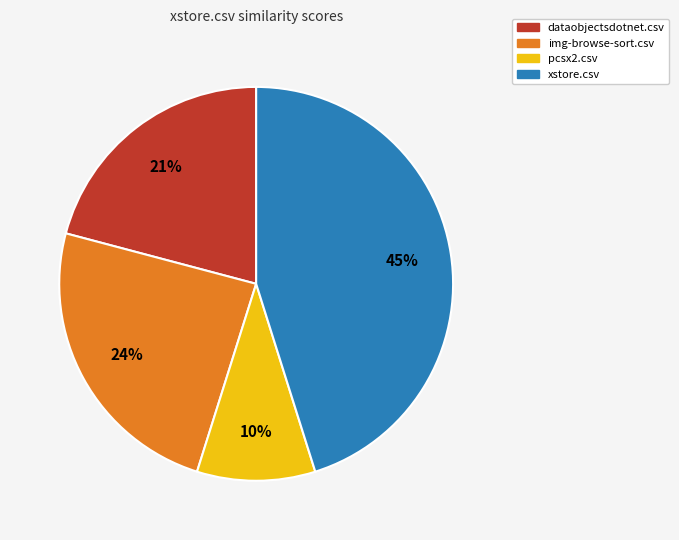

Do dataobjectsdotnet.csv and pcsx2.csv together represent more than half of the pie?

No